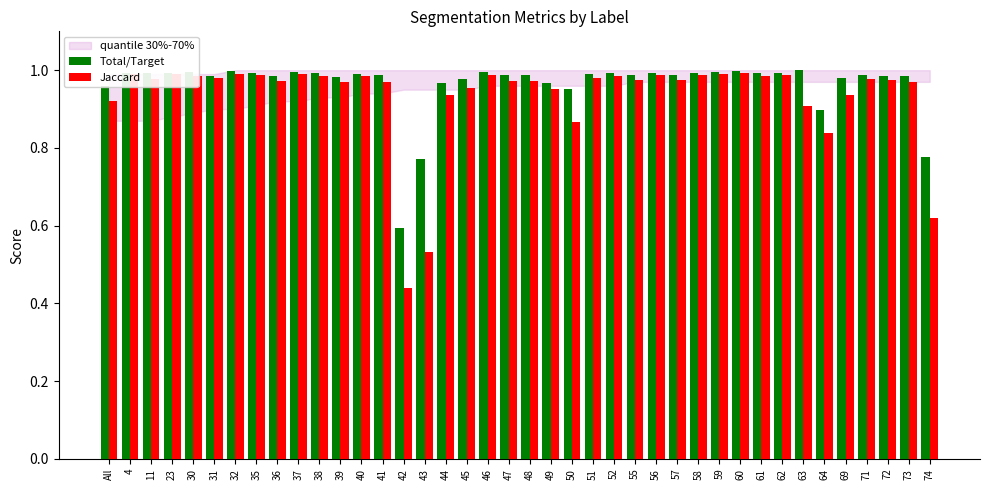

Between 62 and 64, which series saw the biggest shift?

Jaccard